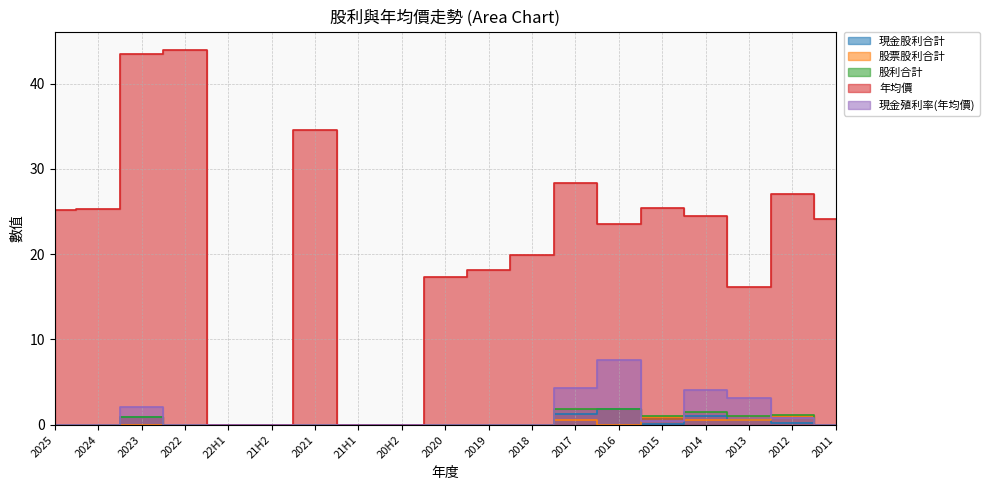

What is the spread (max minus min) of values at 2023?

43.5